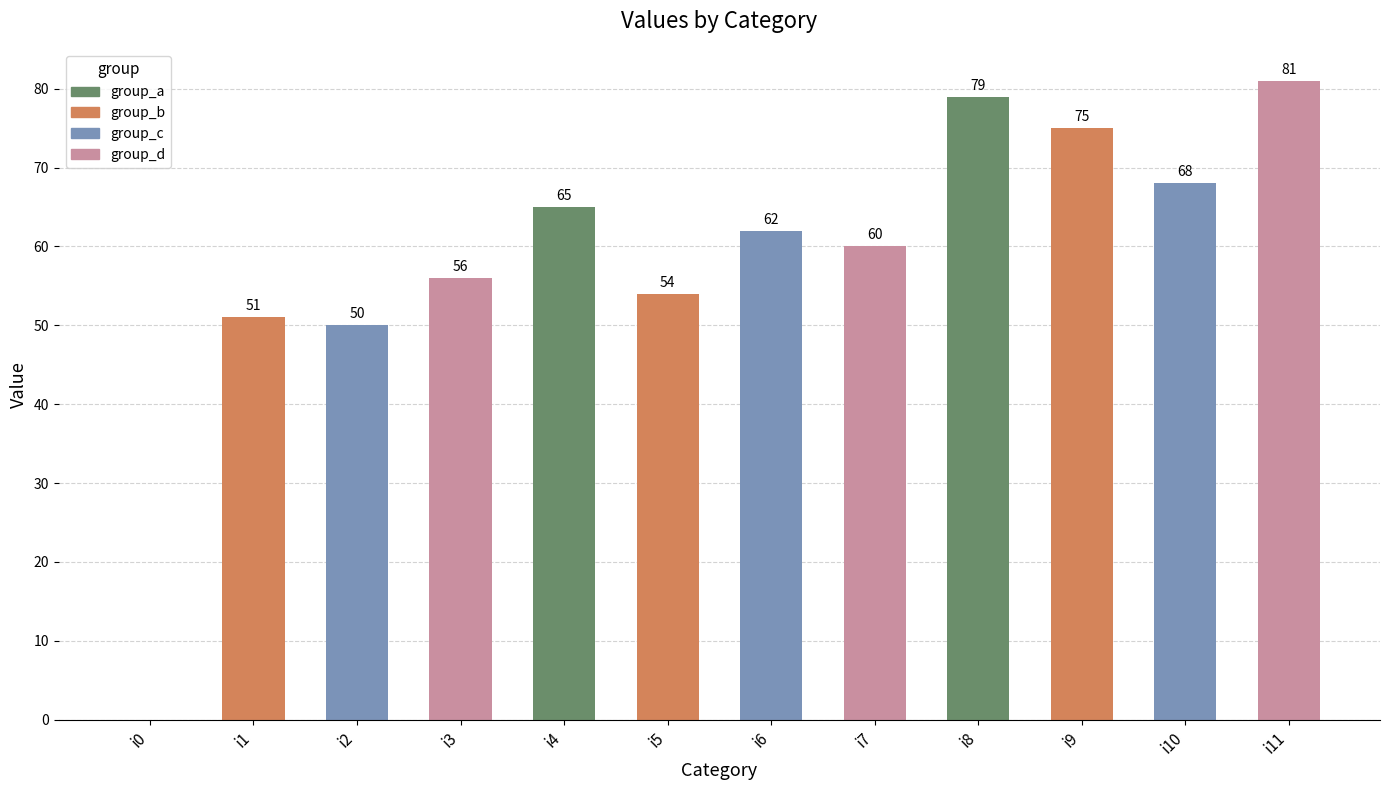

The value at i10 is 16. True or false?

False